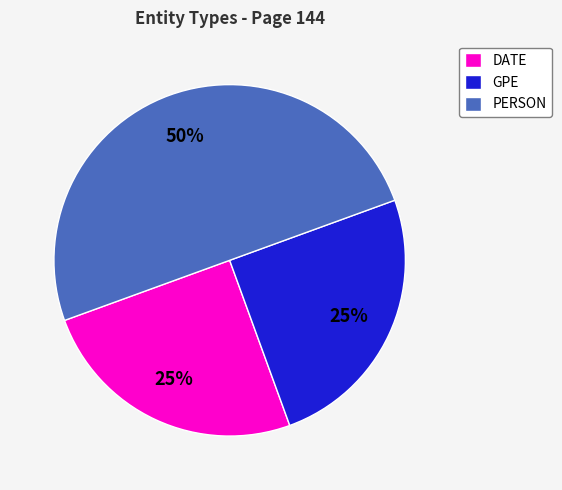

Does GPE represent more than half of the total?

No